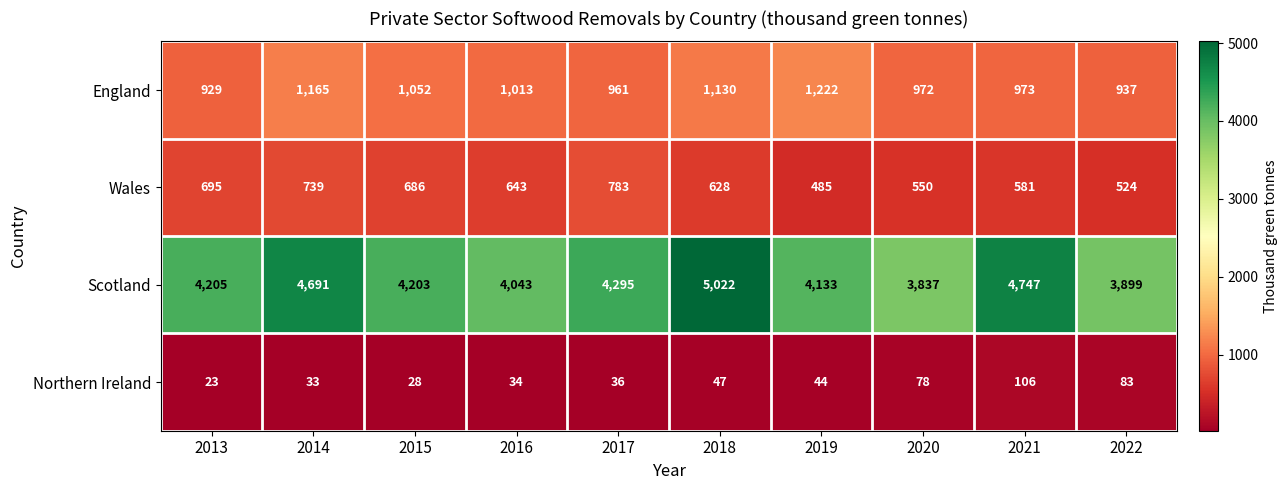

Where is Scotland nearest to the value 4429?

2017